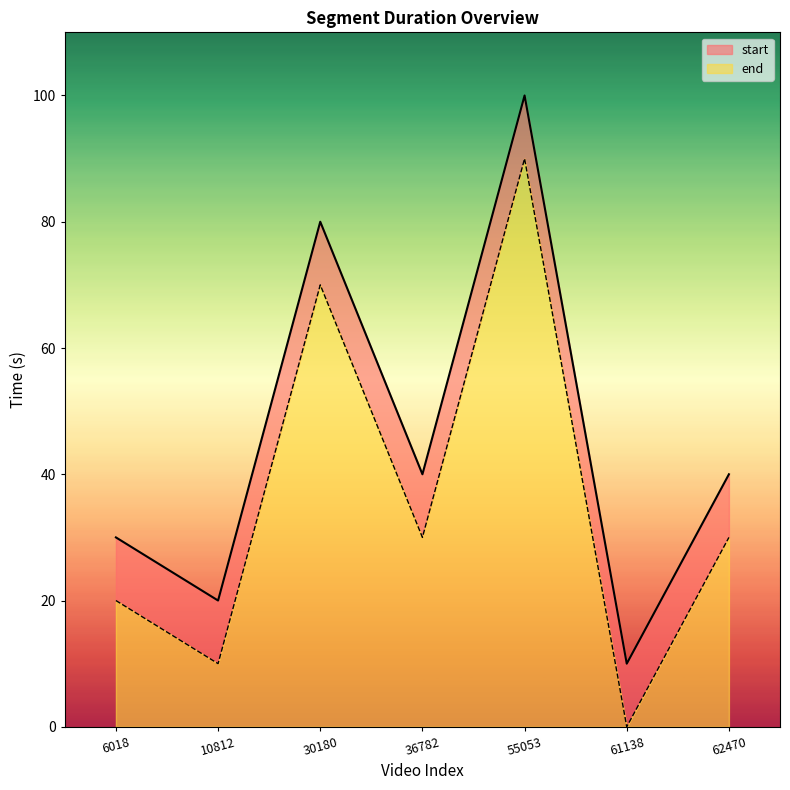

True or false: start and end intersect in this chart.

False